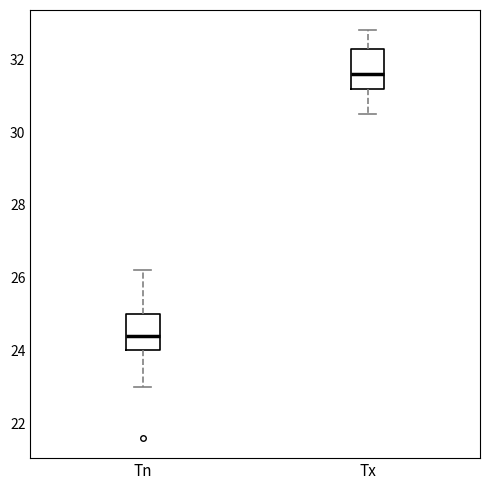

Reading left to right, read every box against the y-axis: the position of its median line, the range the box covers, and the ends of its whiskers. The values are not printed on the chart, so give them approximately, as read against the axis.

Tn: median 24.4, box 24.0 to 25.0, whiskers 23.0 to 26.2
Tx: median 31.6, box 31.2 to 32.4, whiskers 30.6 to 32.8